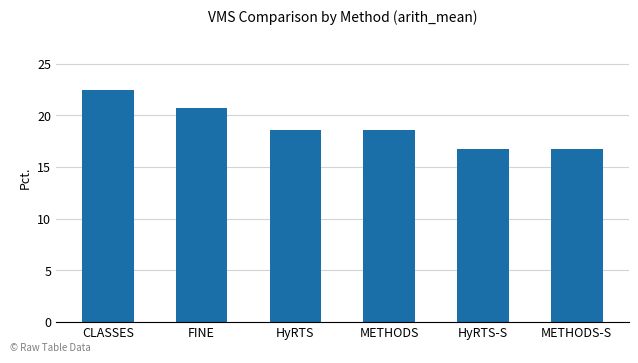

Are the bars horizontal?

No